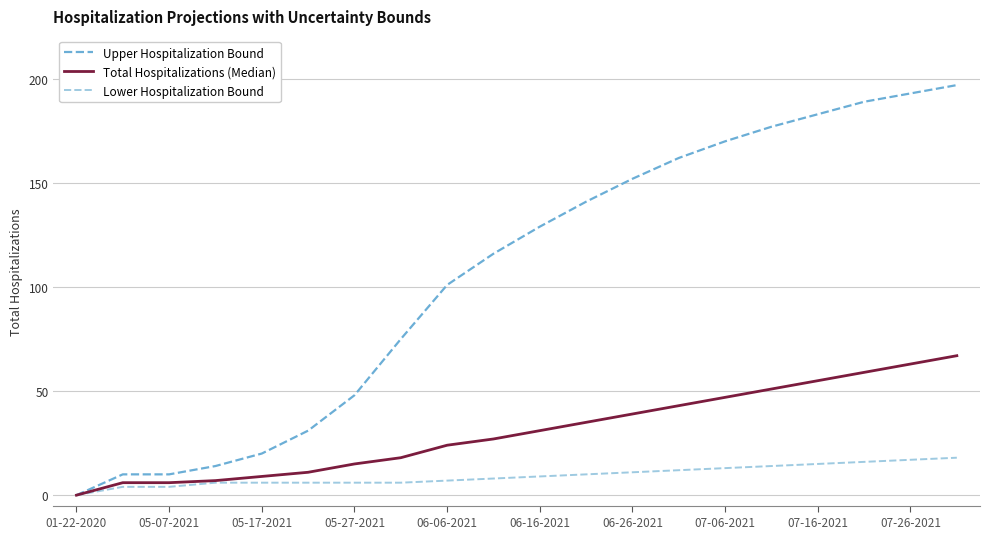

How many categories are shown in the chart?

20